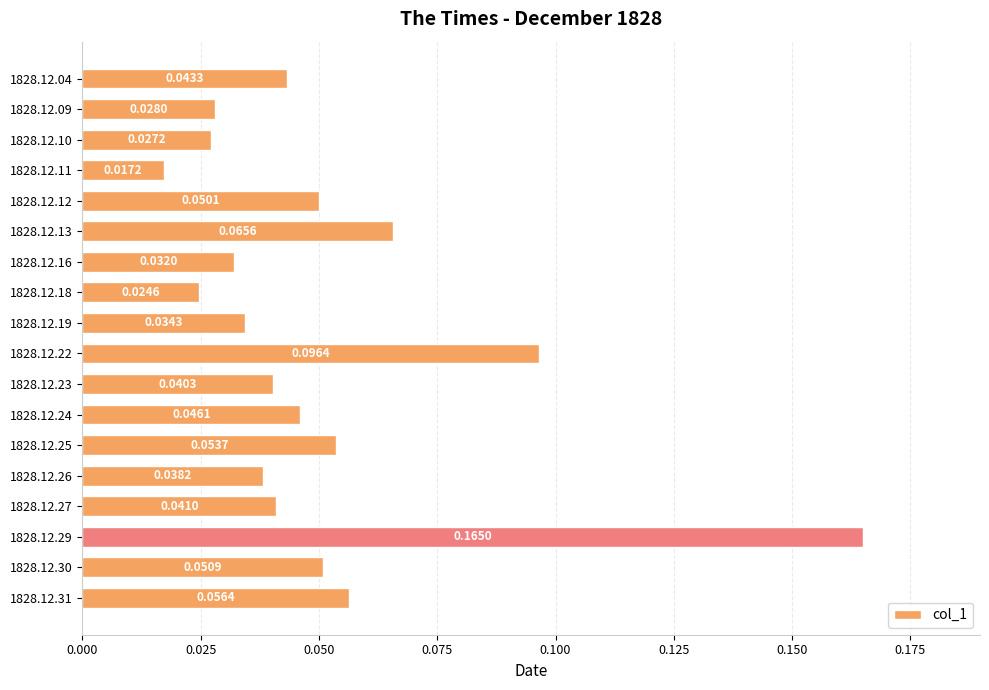

Rank the categories by value from lowest to highest.

1828.12.11, 1828.12.18, 1828.12.10, 1828.12.09, 1828.12.16, 1828.12.19, 1828.12.26, 1828.12.23, 1828.12.27, 1828.12.04, 1828.12.24, 1828.12.12, 1828.12.30, 1828.12.25, 1828.12.31, 1828.12.13, 1828.12.22, 1828.12.29